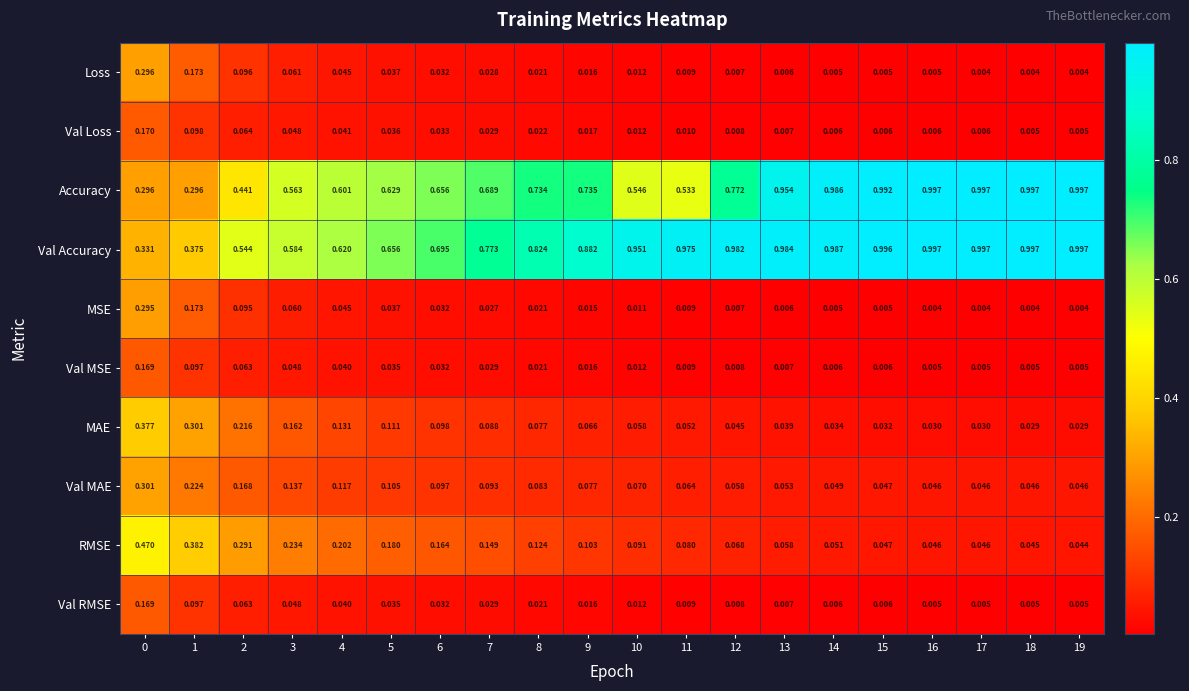

Is the value of RMSE at 19 greater than the value of Val Accuracy at 6?

No